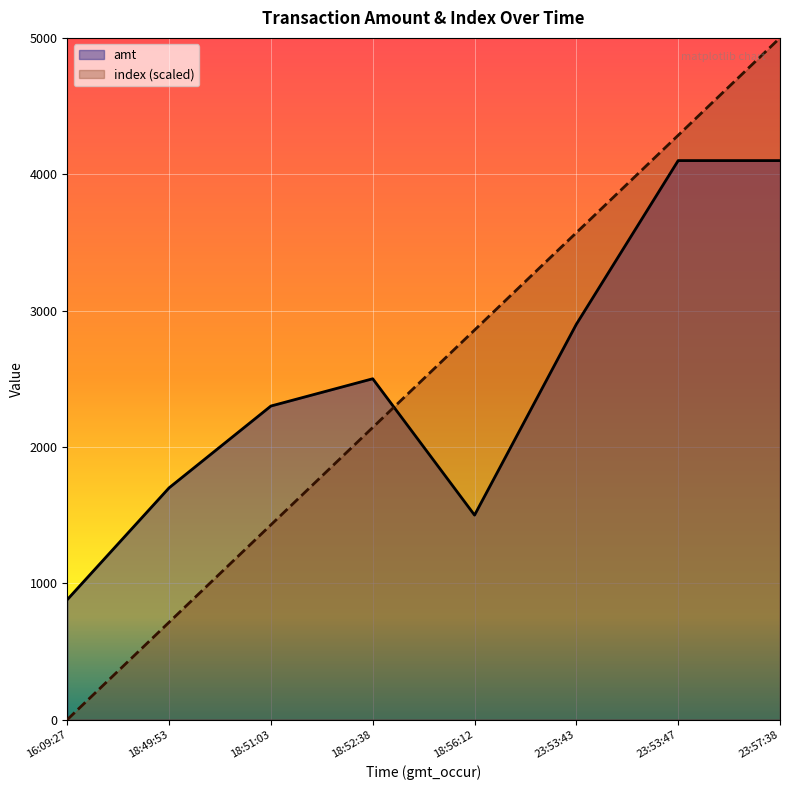

Is it true that amt equals 1500.0 at 18:56:12?

True